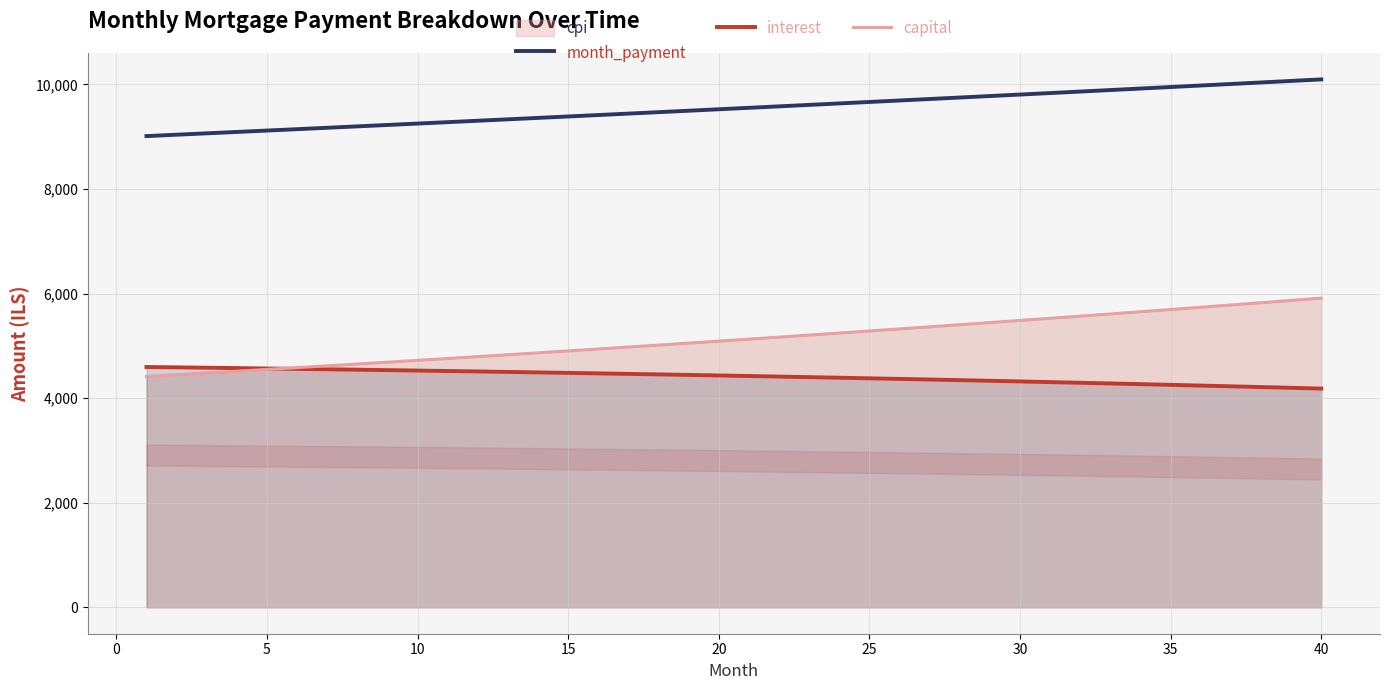

Reading right to left, transcribe all the data shown in this chart.

month_payment: 10097.1	10067.8	10038.5	10009.3	9980.2	9951.2	9922.2	9893.4	9864.6	9835.9	9807.3	9778.8	9750.3	9722.0	9693.7	9665.5	9637.4	9609.4	9581.4	9553.6	9525.8	9498.1	9470.5	9442.9	9415.5	9388.1	9360.8	9333.6	9306.4	9279.4	9252.4	9225.5	9198.6	9171.9	9145.2	9118.6	9092.1	9065.6	9039.3	9013.0
interest: 4183.7	4198.4	4212.9	4227.2	4241.2	4255.0	4268.5	4281.8	4294.9	4307.7	4320.3	4332.7	4344.9	4356.9	4368.6	4380.1	4391.4	4402.5	4413.4	4424.1	4434.6	4444.8	4454.9	4464.7	4474.4	4483.9	4493.1	4502.2	4511.1	4519.8	4528.3	4536.6	4544.8	4552.7	4560.5	4568.1	4575.5	4582.7	4589.8	4596.7
capital: 5913.4	5869.3	5825.6	5782.1	5739.0	5696.2	5653.7	5611.6	5569.7	5528.2	5487.0	5446.0	5405.4	5365.1	5325.1	5285.4	5246.0	5206.9	5168.0	5129.5	5091.2	5053.3	5015.6	4978.2	4941.1	4904.2	4867.6	4831.3	4795.3	4759.6	4724.1	4688.8	4653.9	4619.2	4584.7	4550.5	4516.6	4482.9	4449.5	4416.3